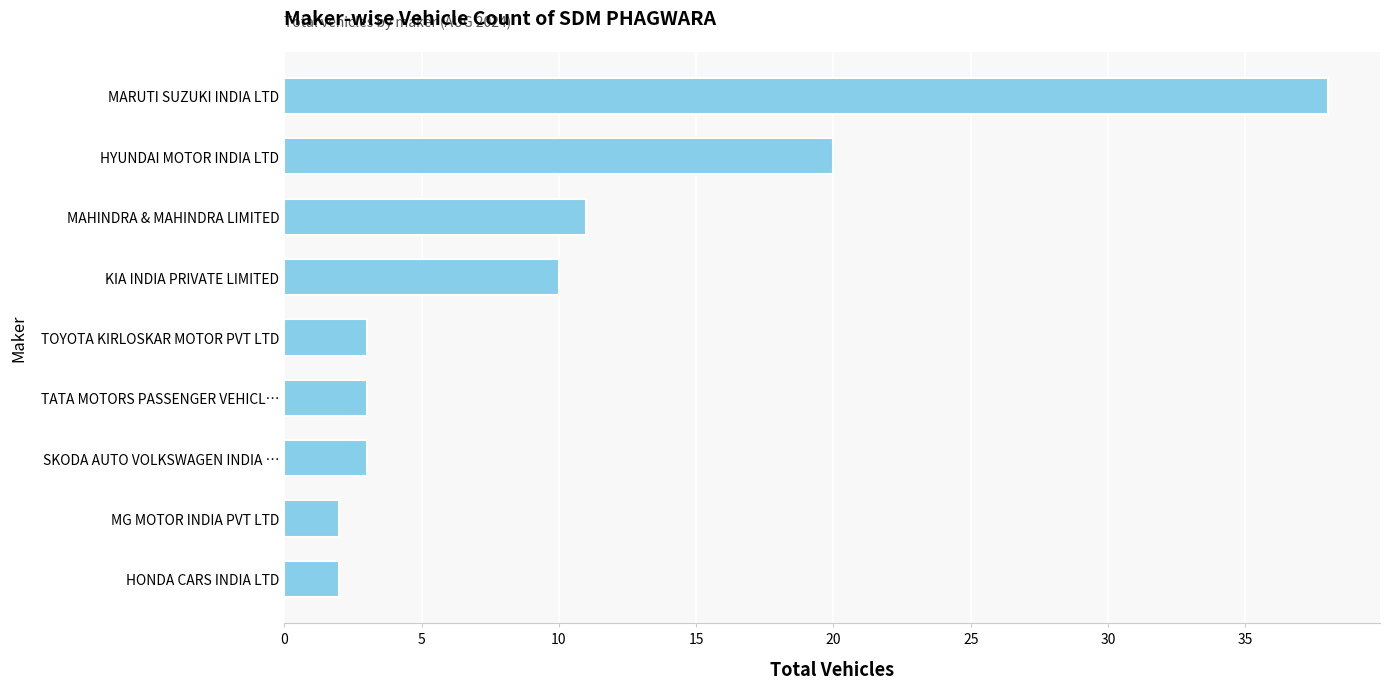

Reading top to bottom, what are all the values shown in this chart?

38	20	11	10	3	3	3	2	2